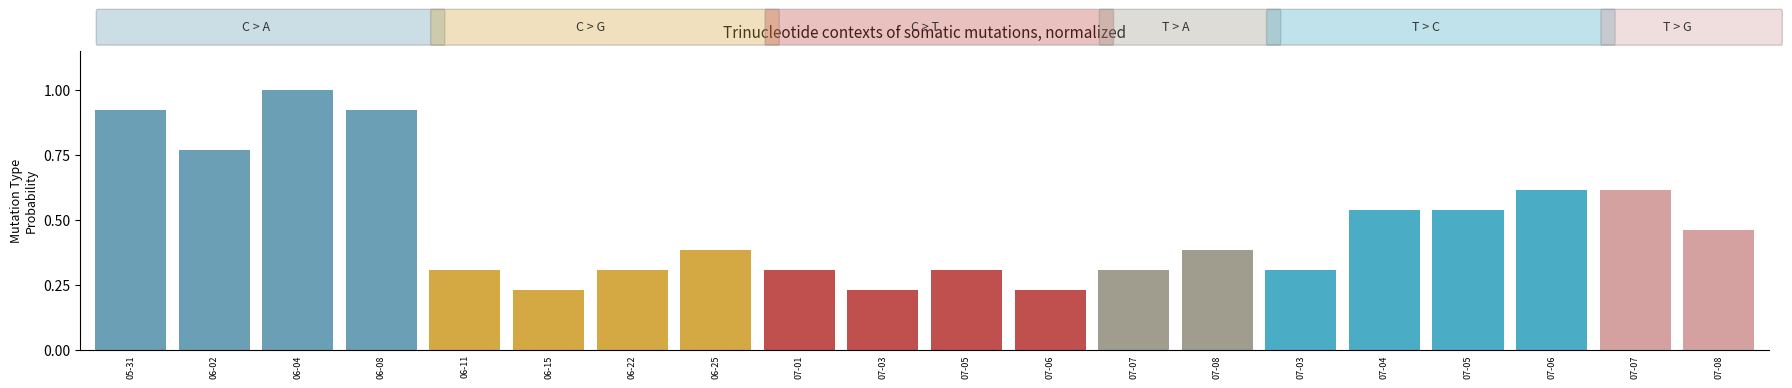

Where is the data nearest to the value 0?

06-15